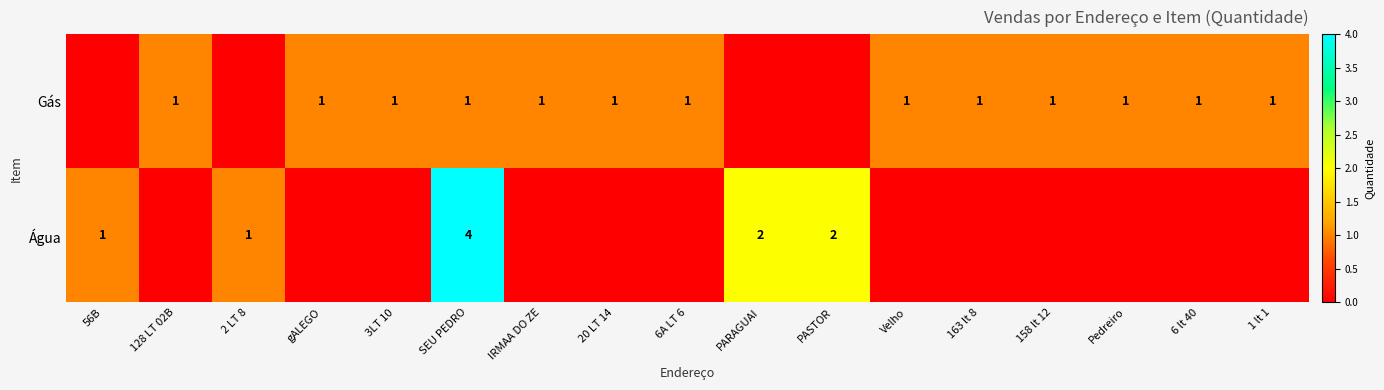

True or false: Água has a value of 1 at 56B.

True